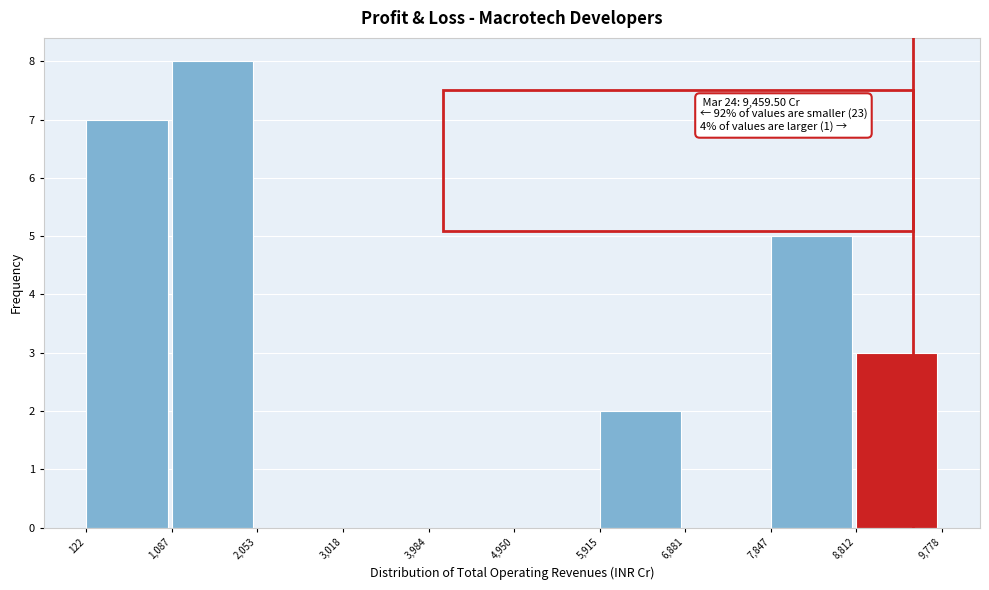

Over which range of the x-axis is the bar tallest?

1,087 to 2,053